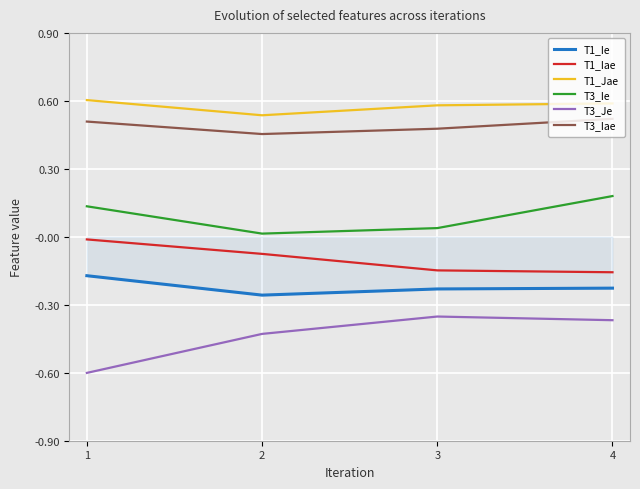

At how many categories does at least one series exceed 0?

4